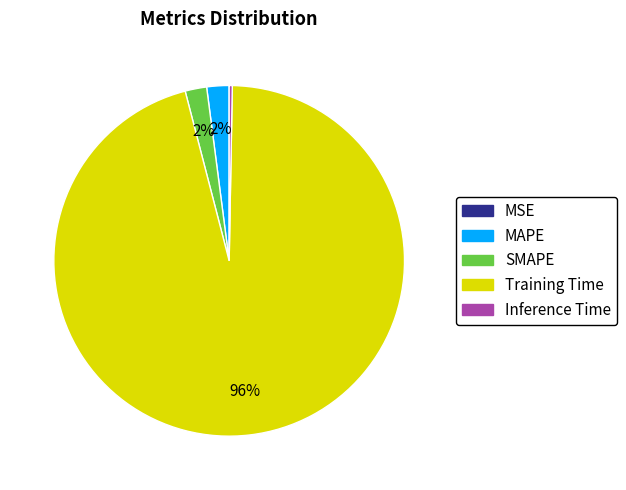

To the nearest percent, what is the difference between the largest and smallest slice percentages?

96%